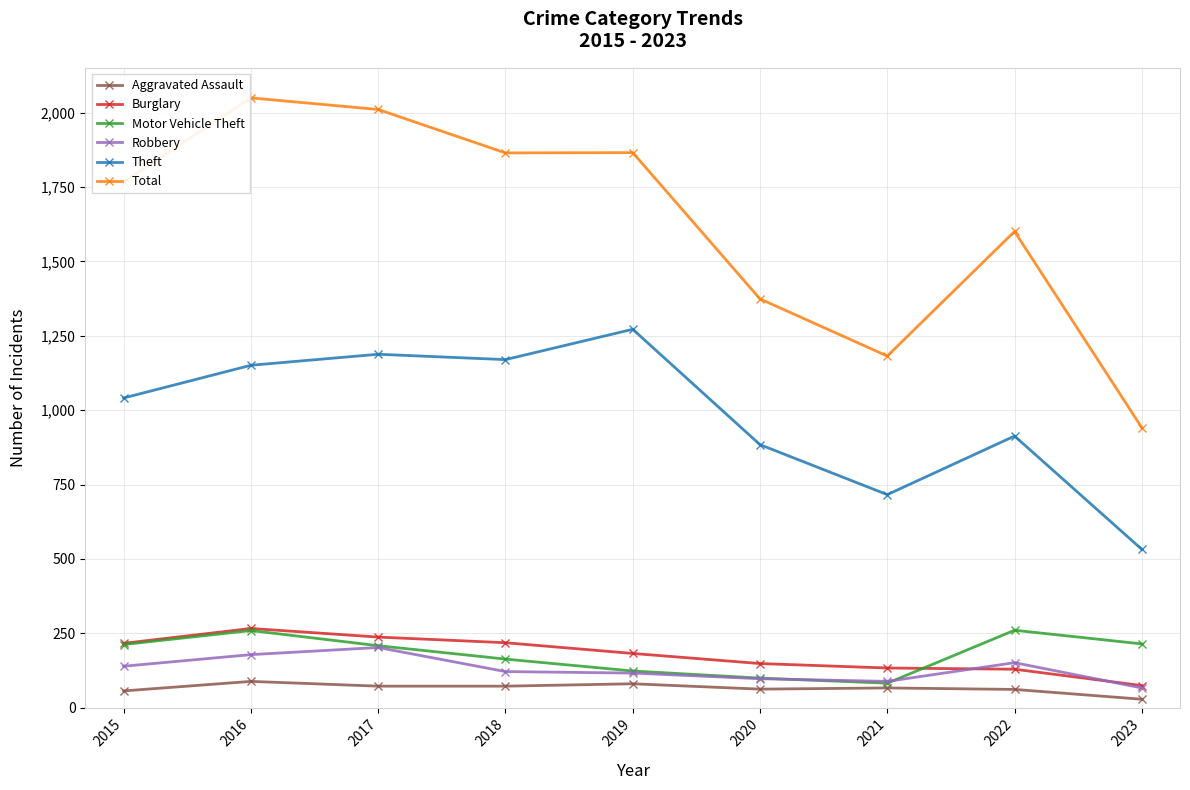

What is the difference between the Total values at 2018 and 2016?

185